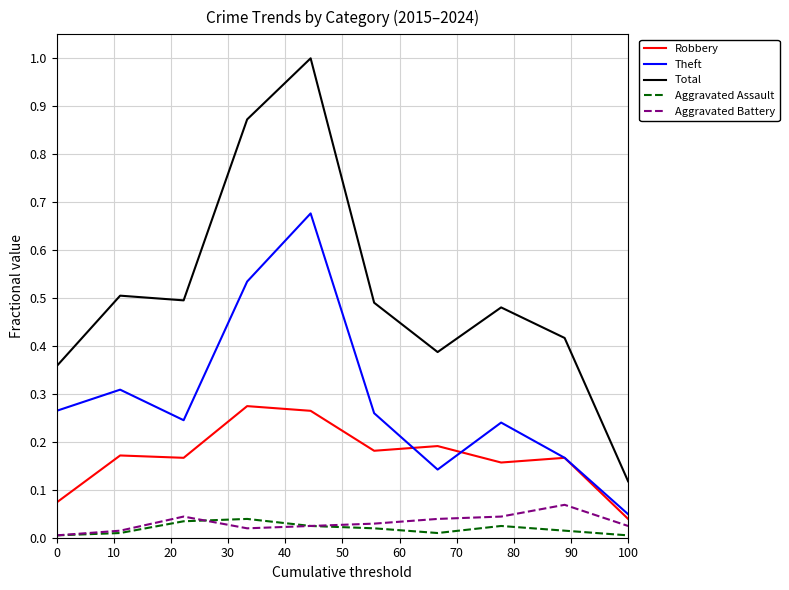

What are all the series names shown in the legend?

Robbery, Theft, Total, Aggravated Assault, Aggravated Battery